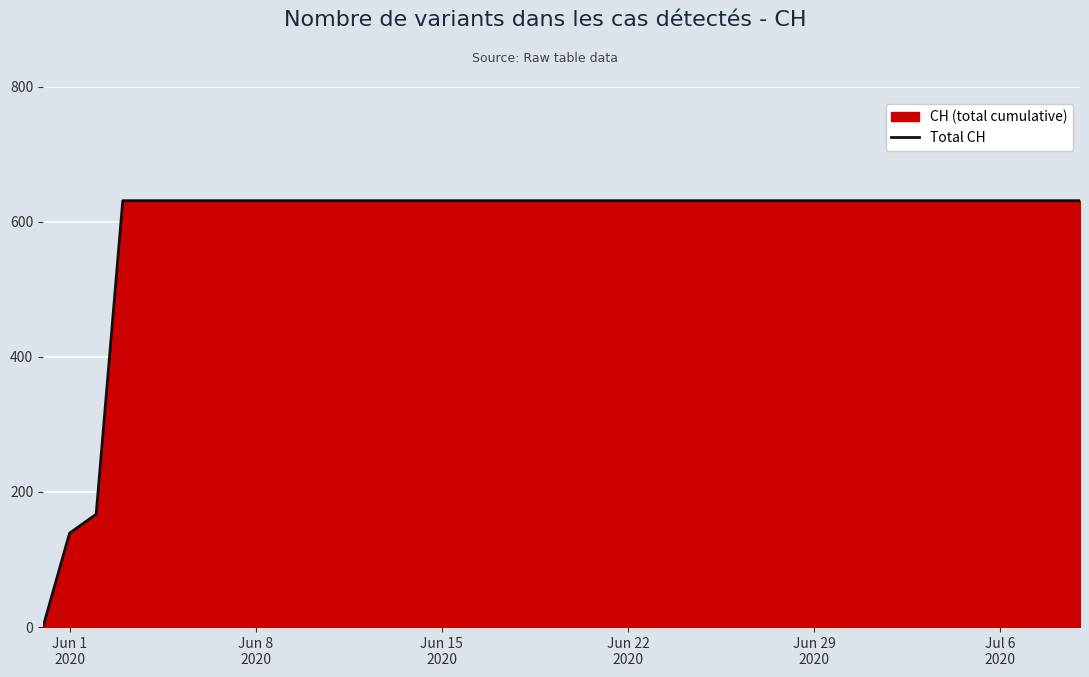

What is the greatest value displayed?

631